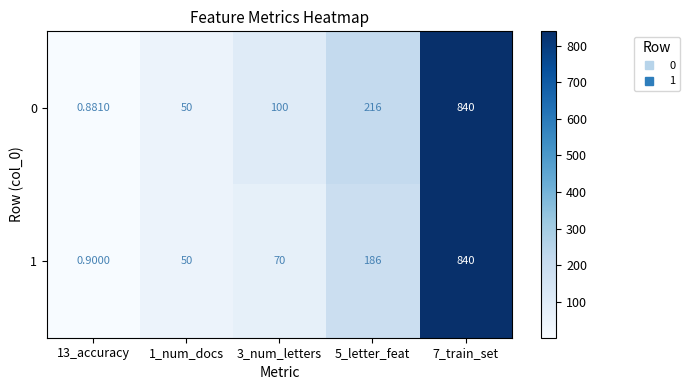

Is the value of 0 at 7_train_set greater than the value of 1 at 1_num_docs?

Yes